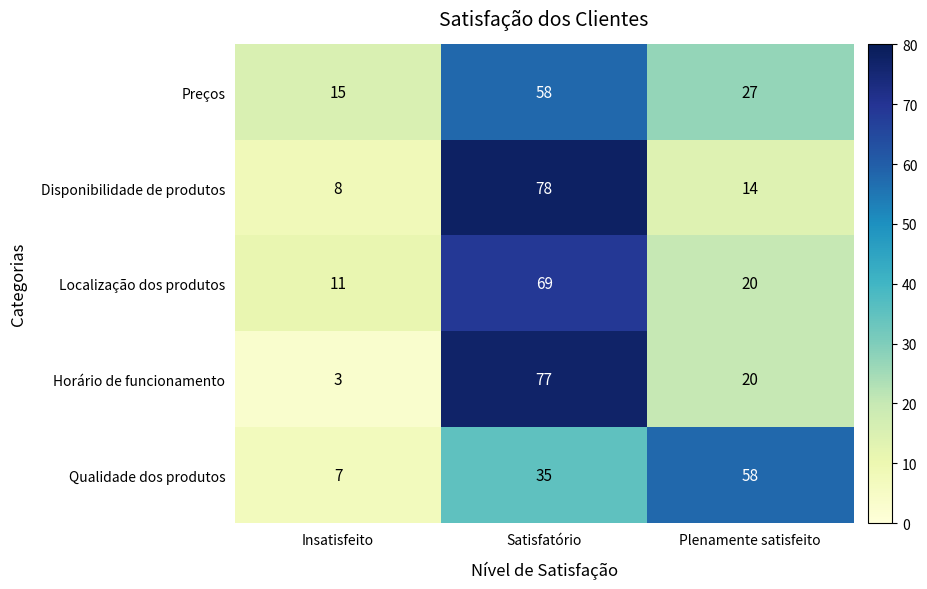

True or false: Horário de funcionamento has a value of 3 at Insatisfeito.

True